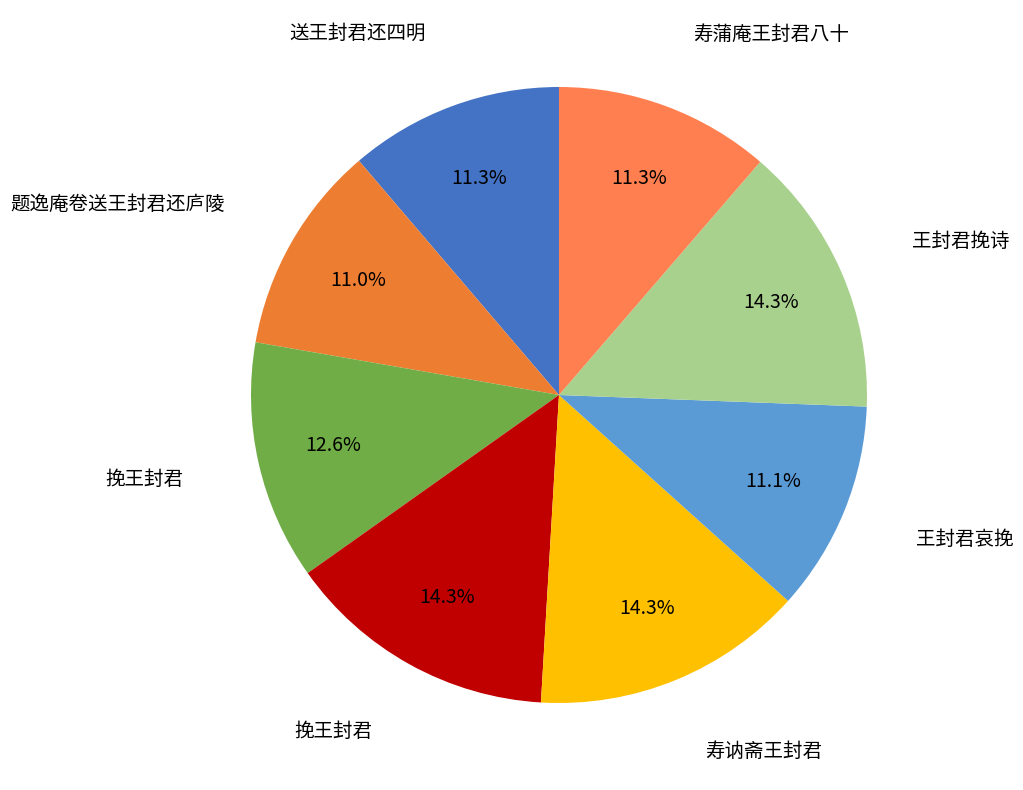

To the nearest percent, what is the average slice percentage?

12%